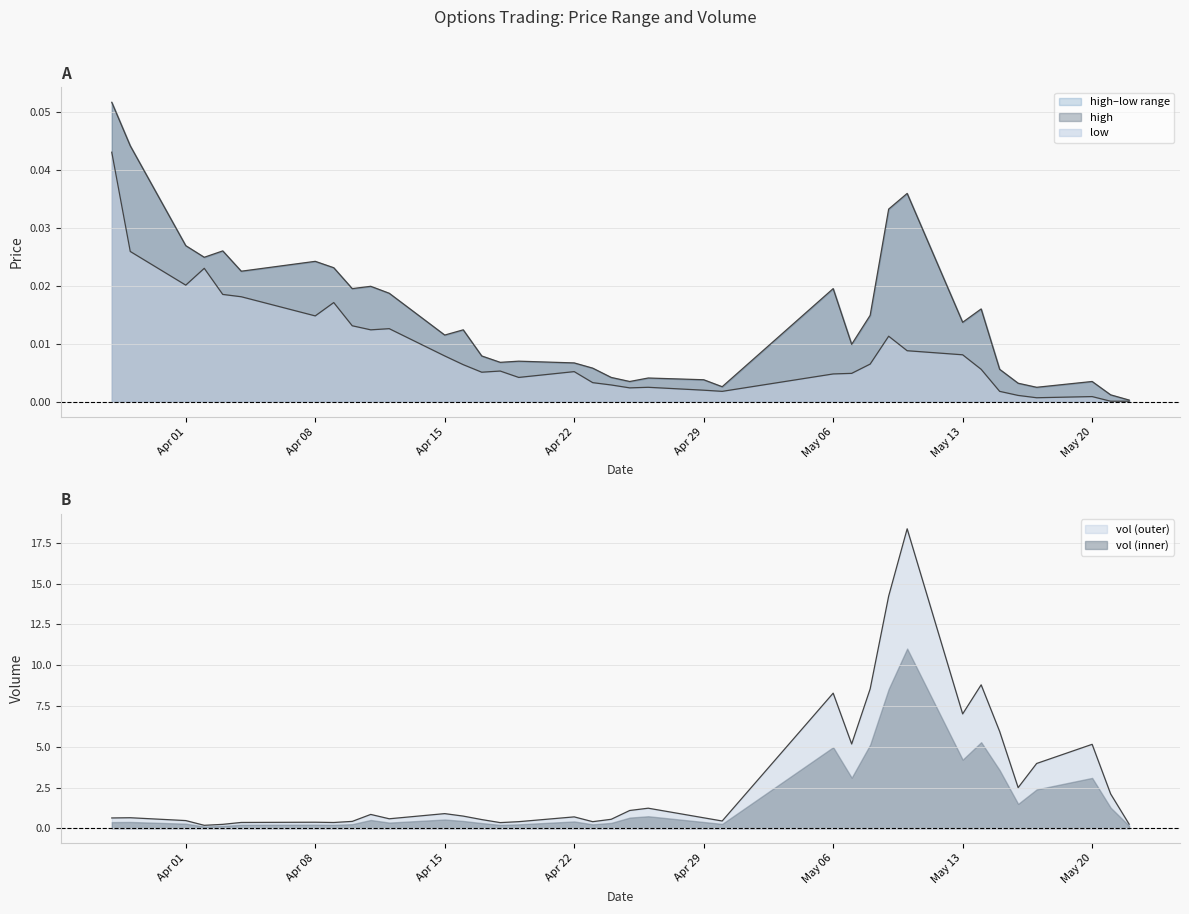

Reading right to left, extract all data points from this chart.

high: 0.0	0.0	0.0	0.0	0.0	0.0	0.0	0.0	0.0	0.0	0.0	0.0	0.0	0.0	0.0	0.0	0.0	0.0	0.0	0.0	0.0	0.0	0.0	0.0	0.0	0.0	0.0	0.0	0.0	0.0	0.0	0.0	0.0	0.0	0.0	0.1
low: 0.0	0.0	0.0	0.0	0.0	0.0	0.0	0.0	0.0	0.0	0.0	0.0	0.0	0.0	0.0	0.0	0.0	0.0	0.0	0.0	0.0	0.0	0.0	0.0	0.0	0.0	0.0	0.0	0.0	0.0	0.0	0.0	0.0	0.0	0.0	0.0
vol: 0.3	2.1	5.1	4.0	2.5	5.9	8.8	7.0	18.4	14.2	8.5	5.2	8.3	0.4	0.6	1.2	1.1	0.6	0.4	0.7	0.4	0.3	0.5	0.7	0.9	0.6	0.9	0.4	0.4	0.4	0.4	0.2	0.2	0.5	0.6	0.6